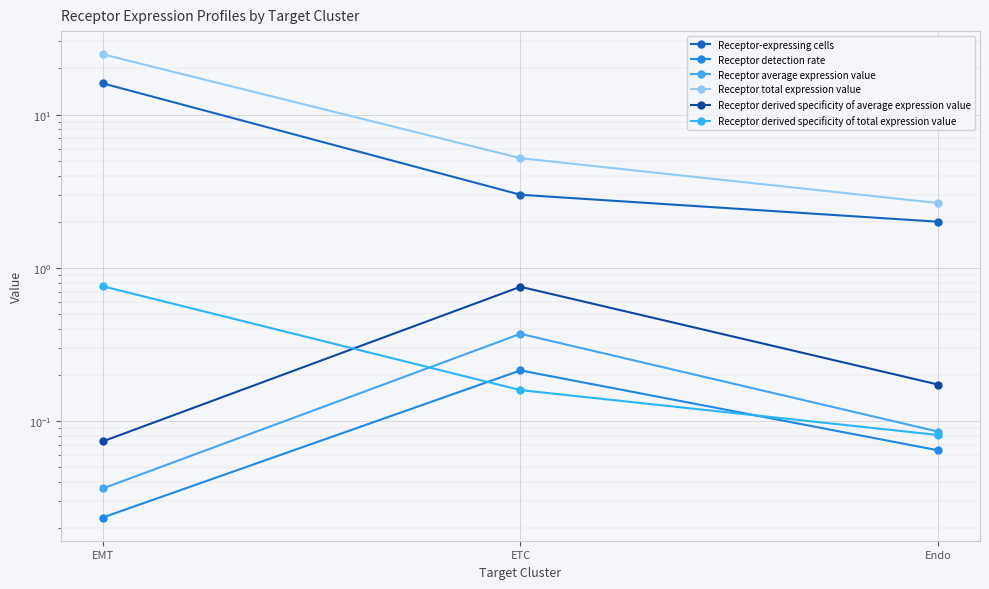

Reading left to right, transcribe all the data shown in this chart.

Receptor-expressing cells: 16.0	3.0	2.0
Receptor detection rate: 0.0	0.2	0.1
Receptor average expression value: 0.0	0.4	0.1
Receptor total expression value: 24.8	5.2	2.6
Receptor derived specificity of average expression value: 0.1	0.8	0.2
Receptor derived specificity of total expression value: 0.8	0.2	0.1